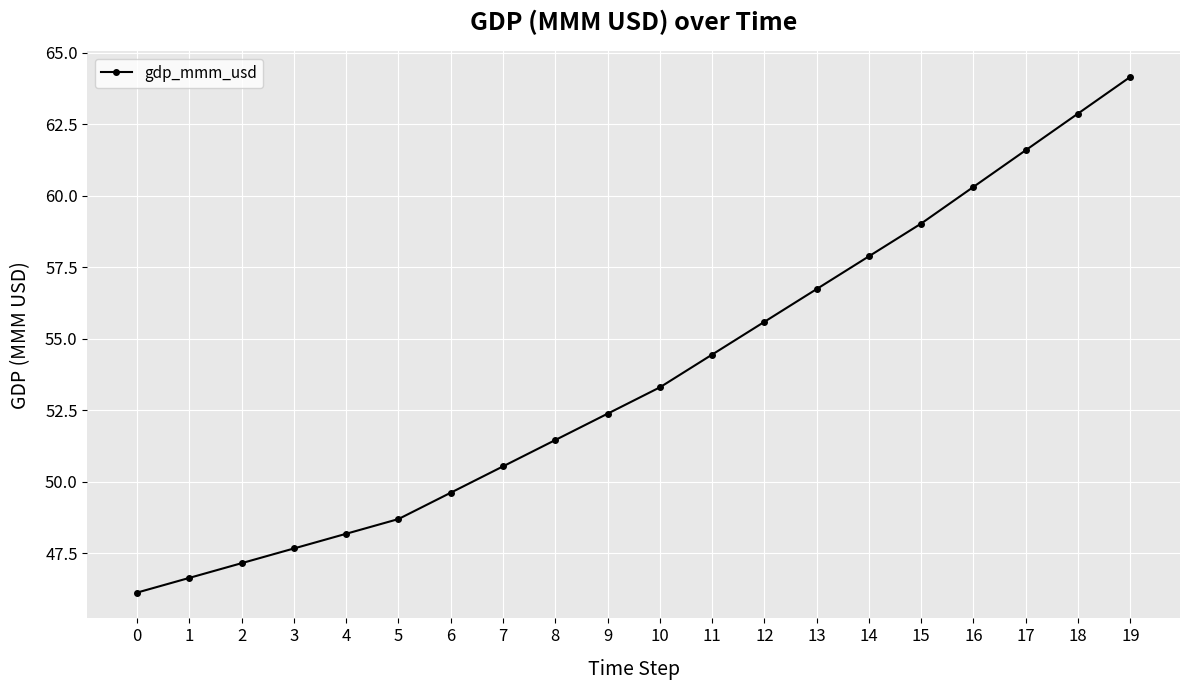

Rank the categories by value from highest to lowest.

19, 18, 17, 16, 15, 14, 13, 12, 11, 10, 9, 8, 7, 6, 5, 4, 3, 2, 1, 0